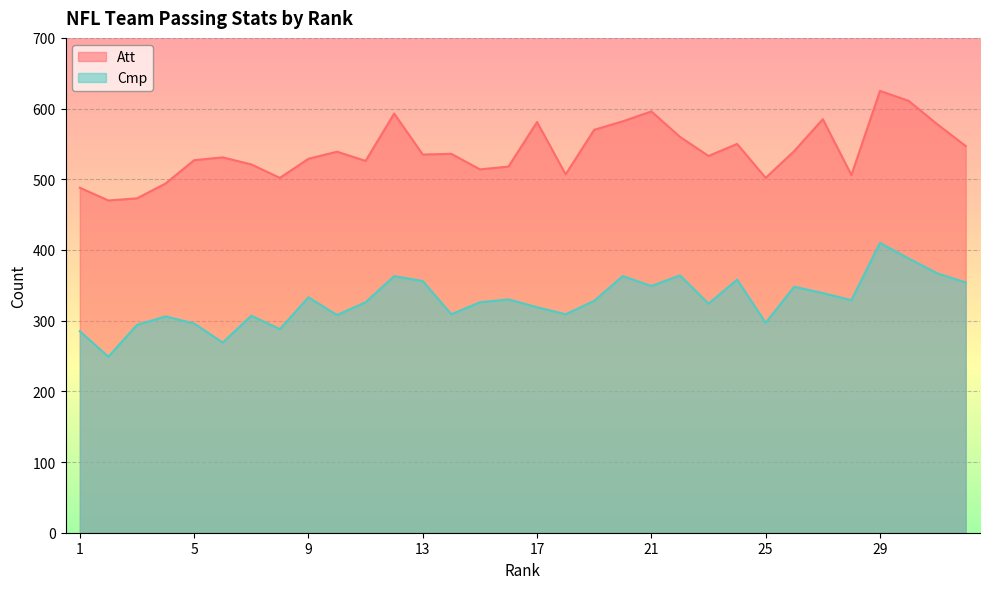

Rank the categories by Cmp value from lowest to highest.

2, 6, 1, 8, 3, 5, 25, 4, 7, 10, 14, 18, 17, 23, 11, 15, 19, 28, 16, 9, 27, 26, 21, 32, 13, 24, 12, 20, 22, 31, 30, 29